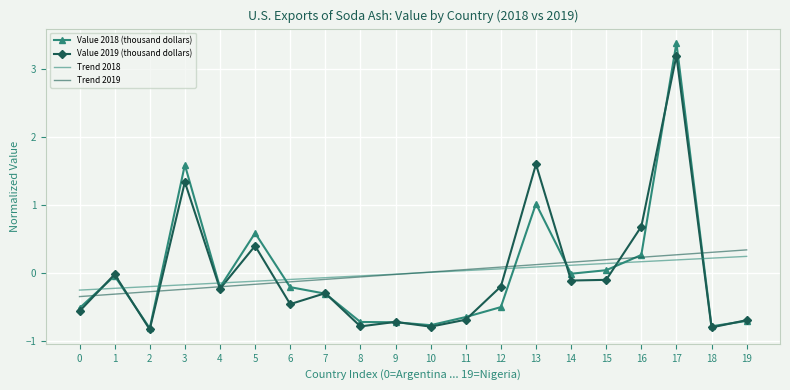

Which series has the largest range (max minus min)?

Value 2018 (thousand dollars)